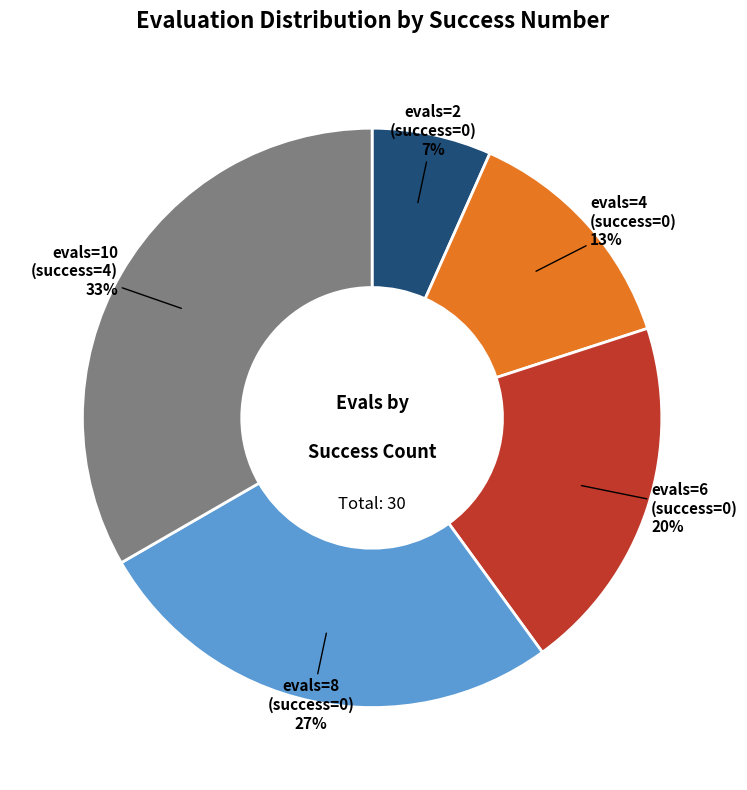

To the nearest percent, what portion does evals=6 (success=0) represent?

20%